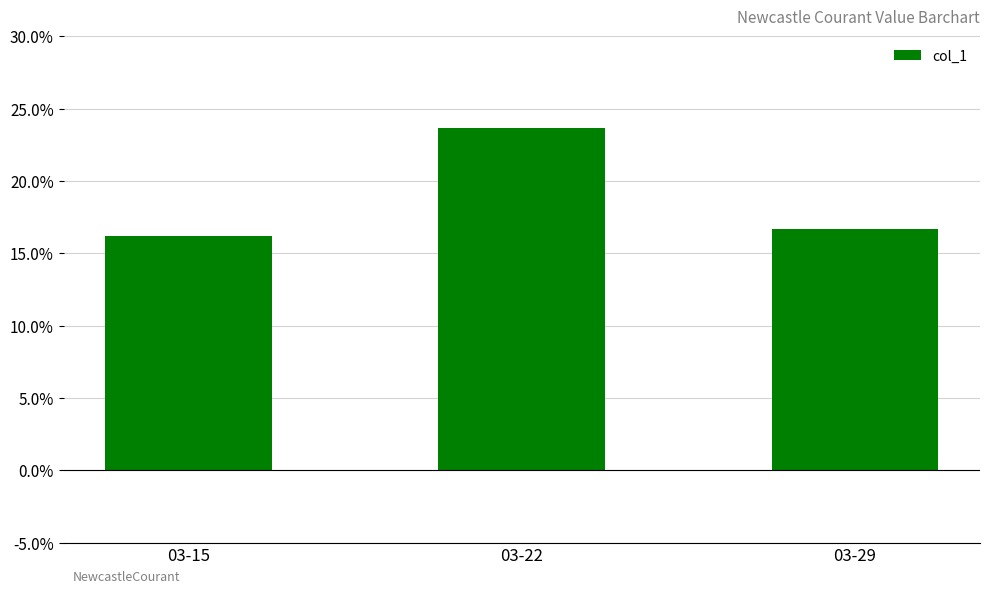

Does the chart contain any negative values?

No